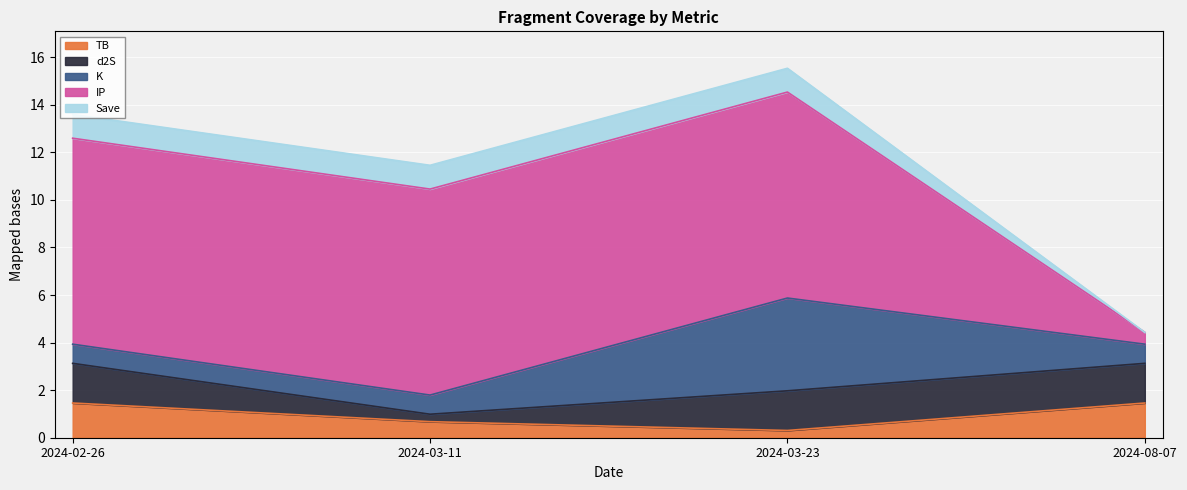

True or false: IP and K cross at least once.

True